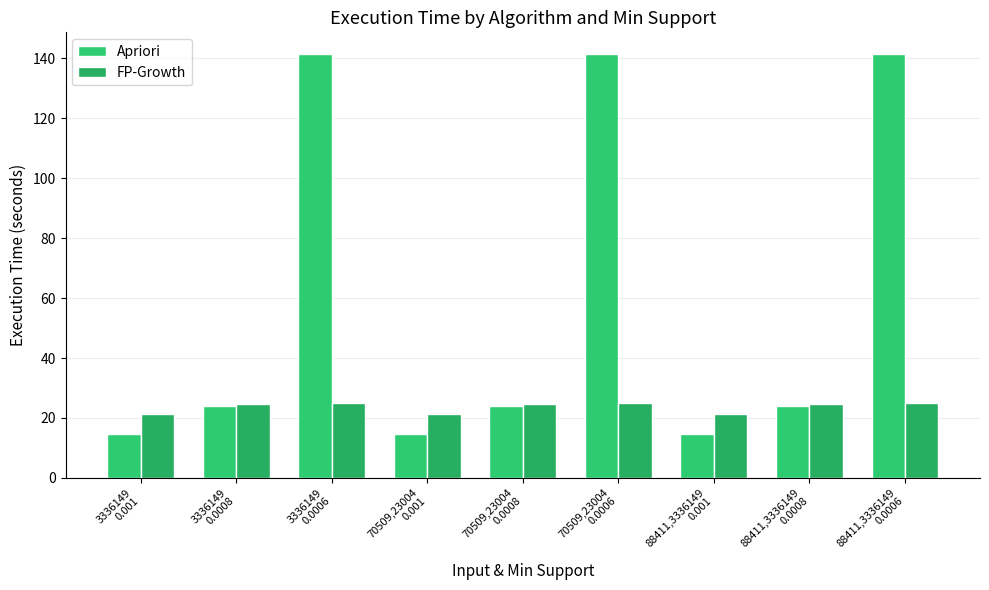

Which category has the lowest value across all series?

3336149
0.001